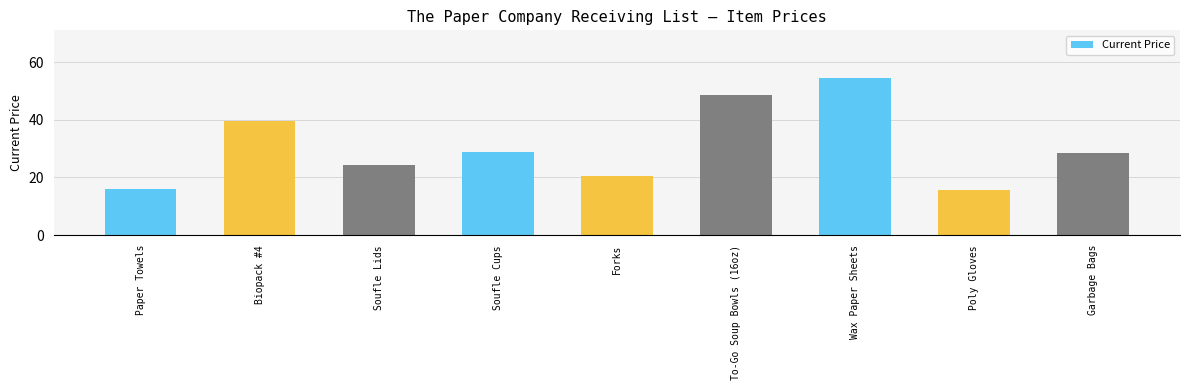

What is the minimum value shown in the chart?

15.8